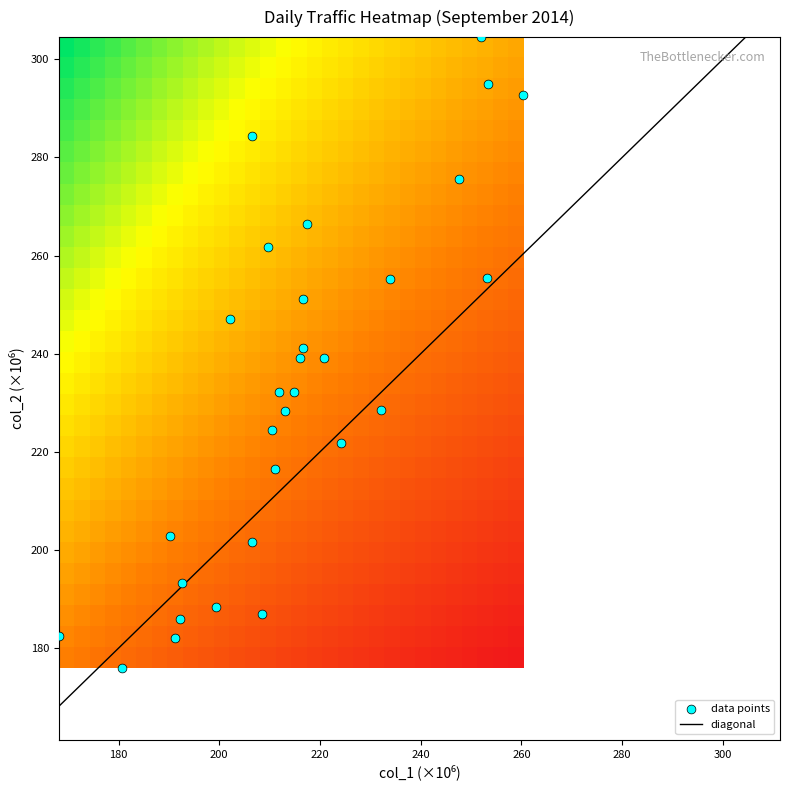

What is the sum of all values?

6991.6